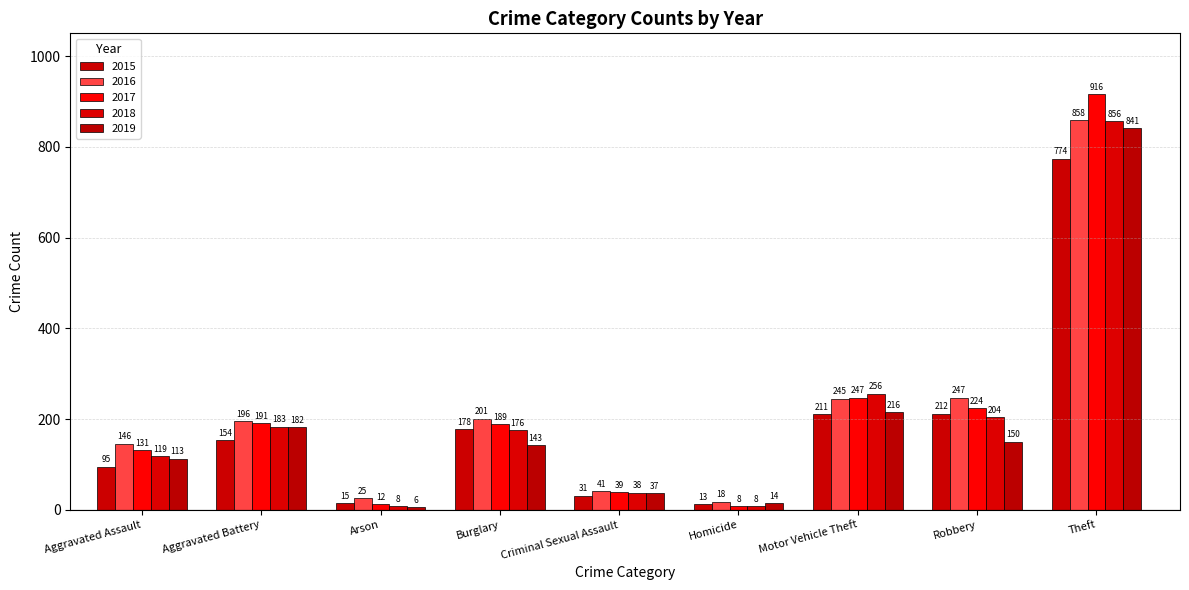

Is it true that 2015 equals 1114 at Theft?

False